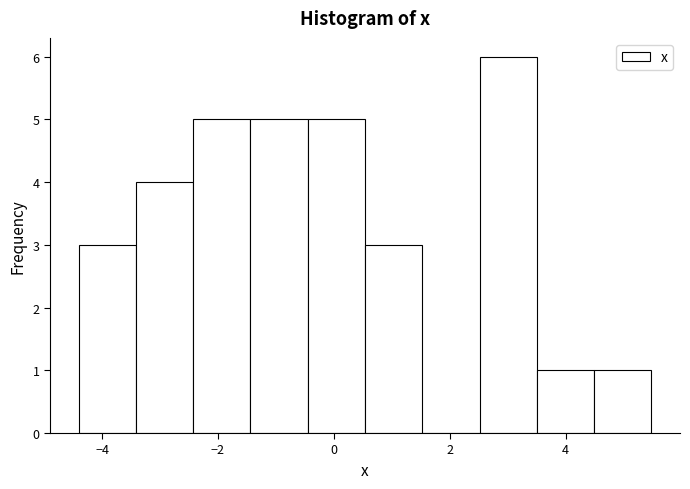

Over which range of the x-axis is the bar tallest?

2.6 to 3.6